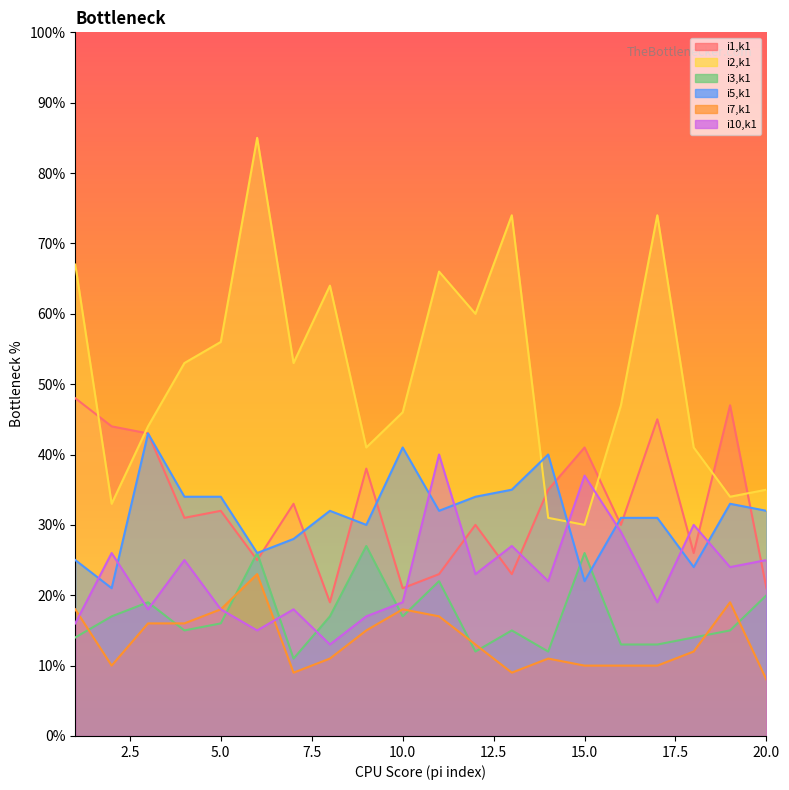

Rank the categories by i2,k1 value from highest to lowest.

pi6, pi13, pi17, pi1, pi11, pi8, pi12, pi5, pi4, pi7, pi16, pi10, pi3, pi9, pi18, pi20, pi19, pi2, pi14, pi15